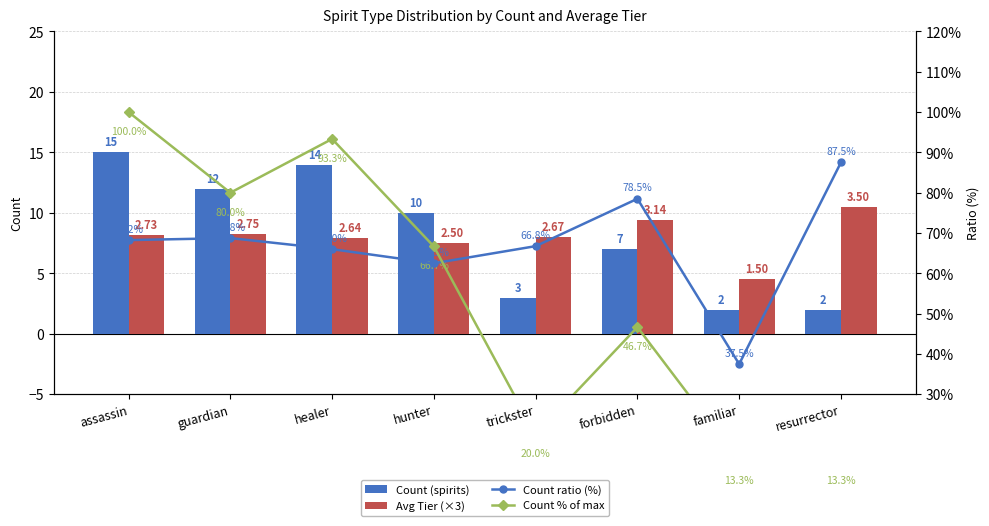

At resurrector, list the series in order from smallest to largest.

Count (spirits), Avg Tier (×3), Count % of max, Count ratio (%)